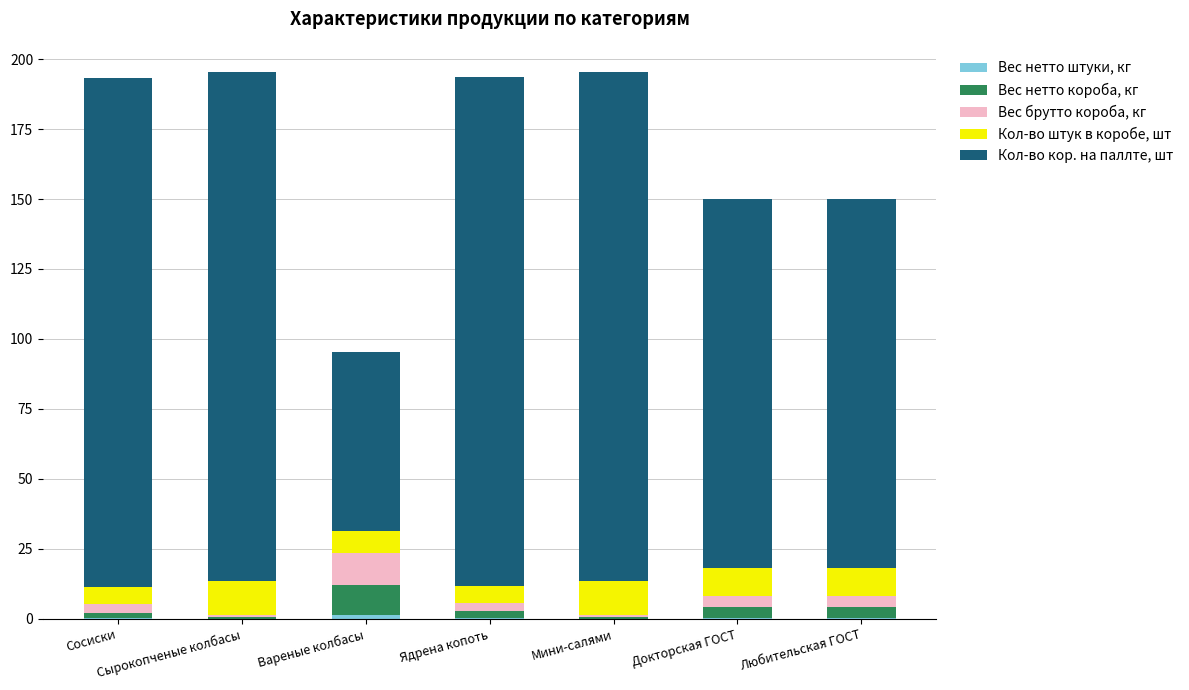

What is the label of the 5th bar from the left?

Мини-салями